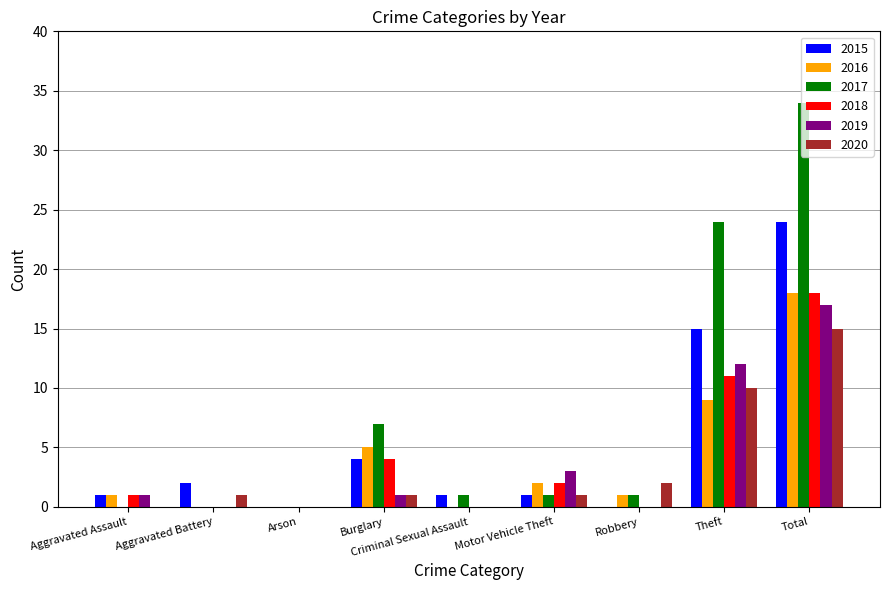

Count the number of data series in this chart.

6